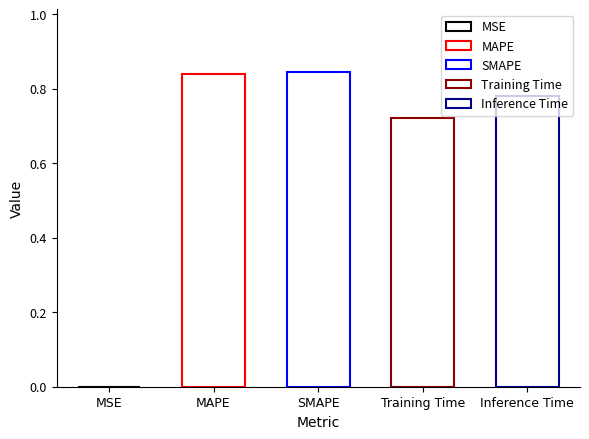

What is the label of the 1st bar from the right?

Inference Time